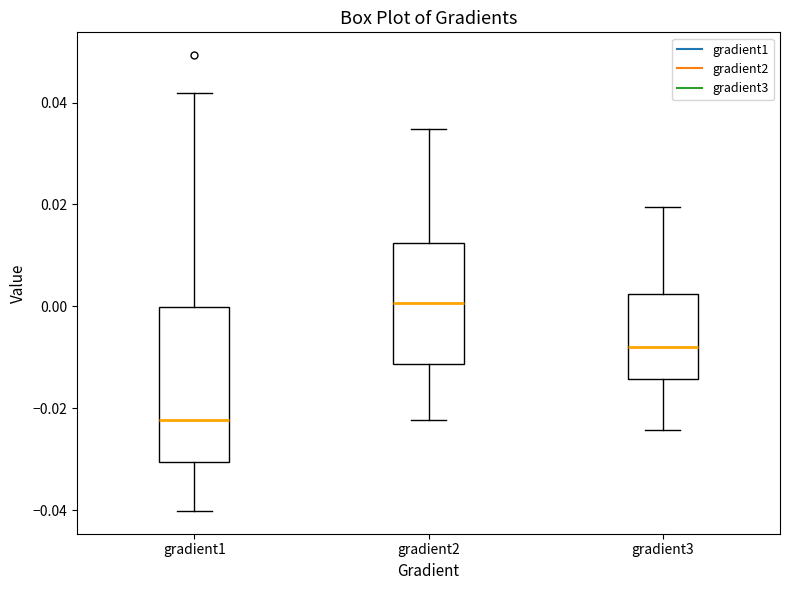

Reading left to right, transcribe this box plot: for each box, give where its median line is, the range the box spans, and where its two whiskers end, as read against the y-axis. The values are not printed on the chart, so give them approximately, as read against the axis.

gradient1: median -0.022, box -0.030 to 0.000, whiskers -0.040 to 0.042
gradient2: median 0.000, box -0.012 to 0.012, whiskers -0.022 to 0.034
gradient3: median -0.008, box -0.014 to 0.002, whiskers -0.024 to 0.020